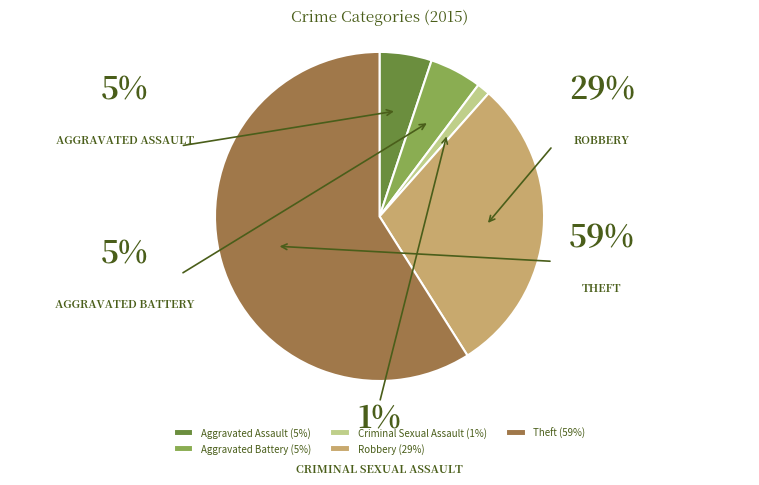

What is the majority slice?

Theft